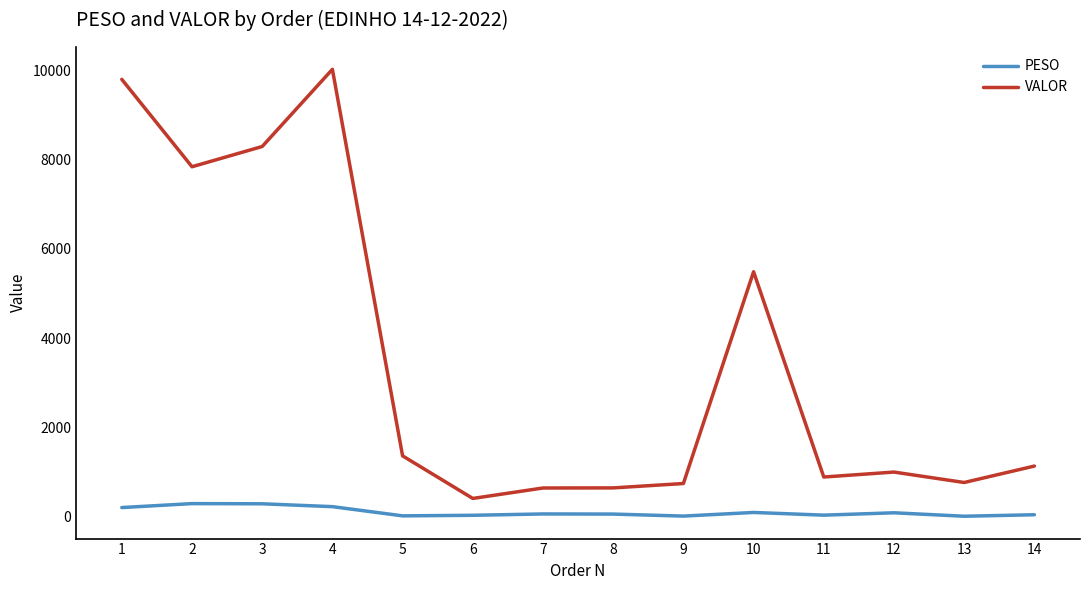

What is the minimum value for VALOR?

413.0